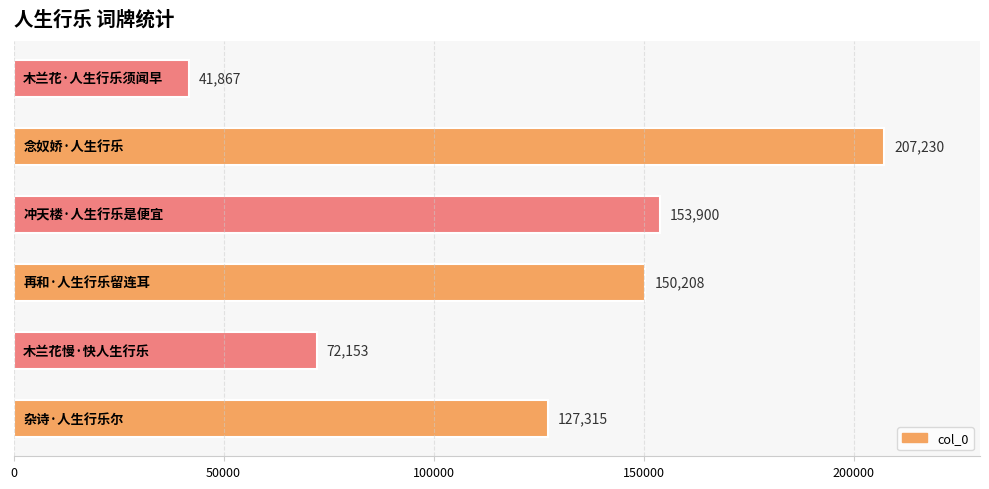

What is the greatest value displayed?

207230